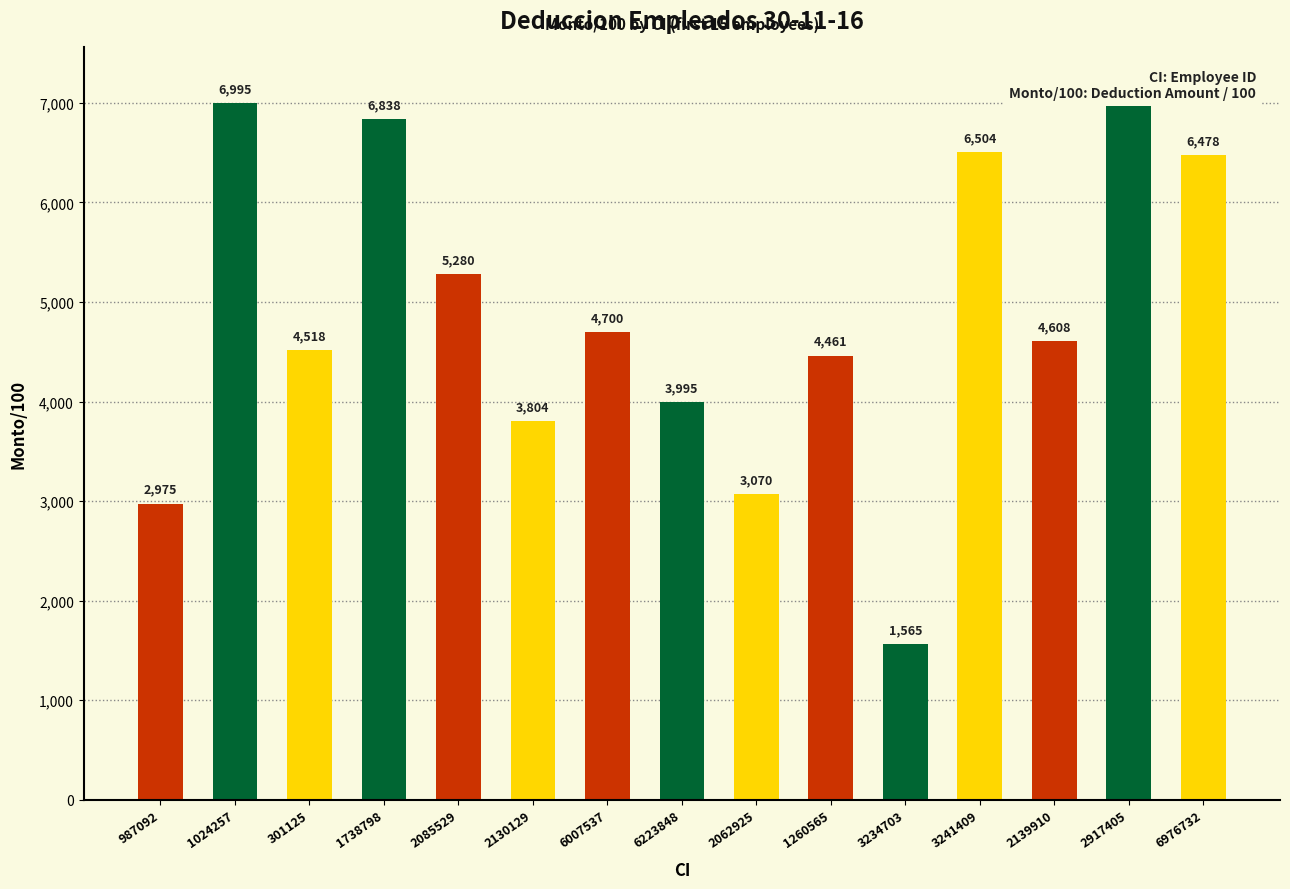

How many bars are there in total?

15